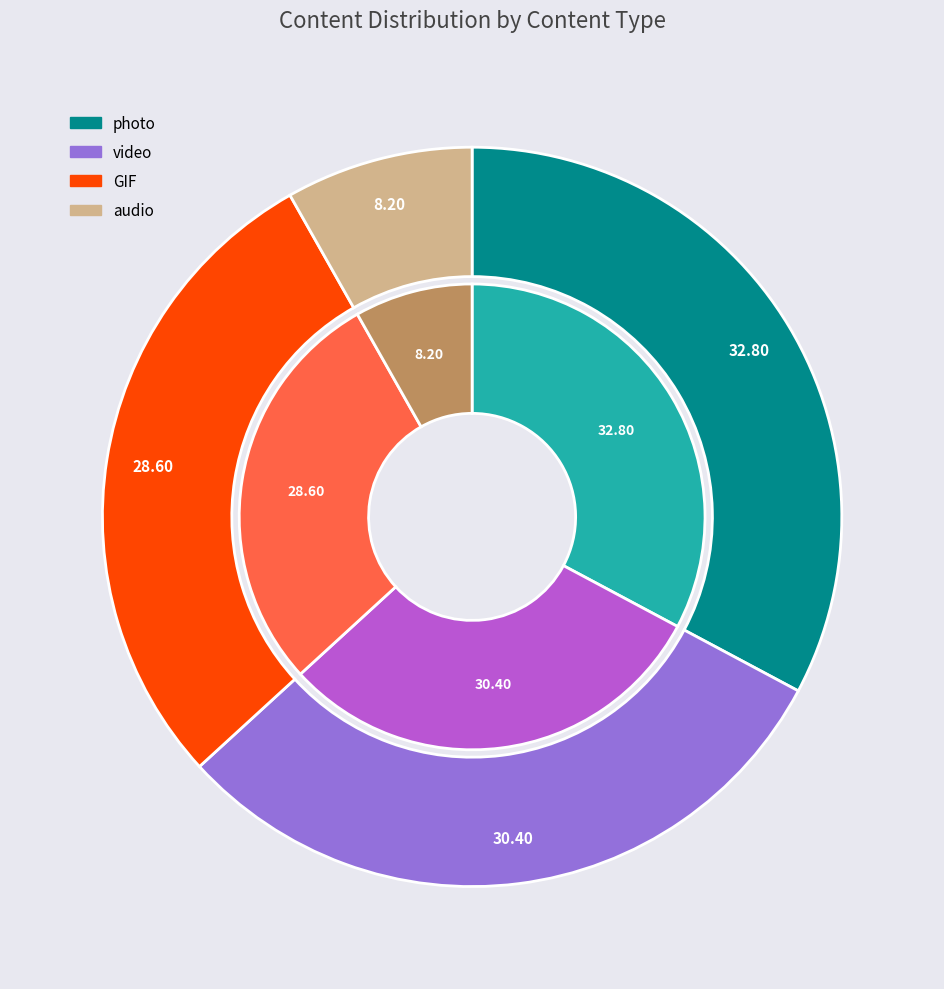

How many segments does this pie chart have?

4